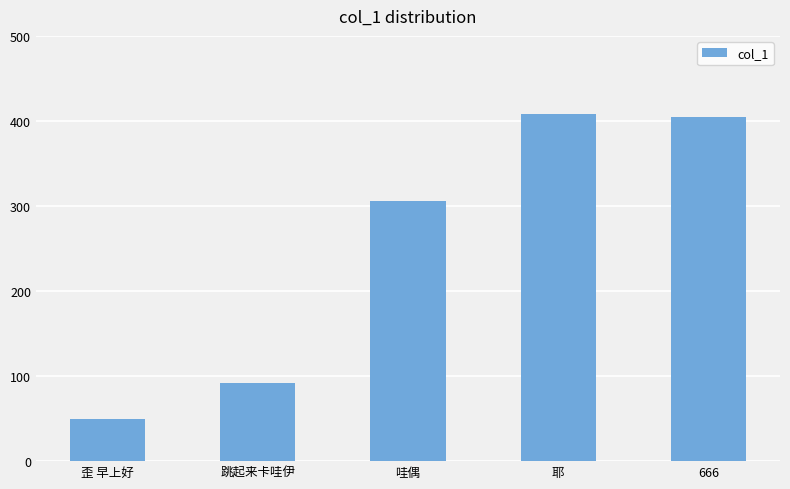

At which category does the chart reach its minimum across all series?

歪 早上好